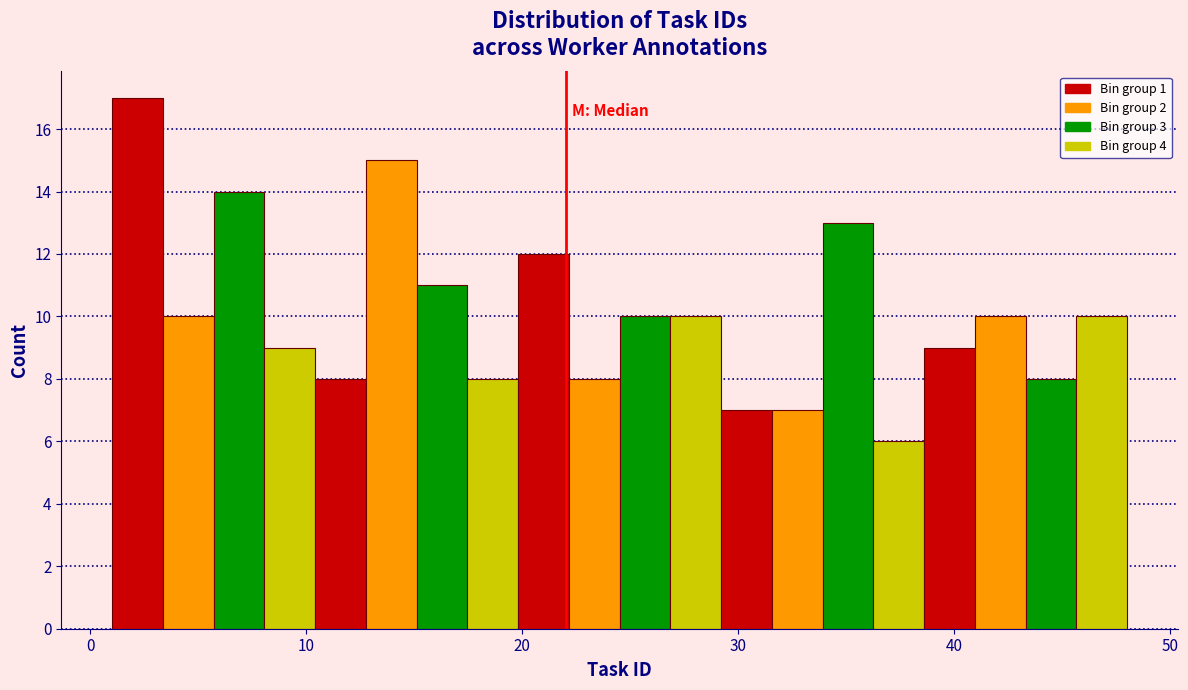

Around what value on the x-axis is the tallest bar? Give the approximate position of its centre, as read against the axis.

2